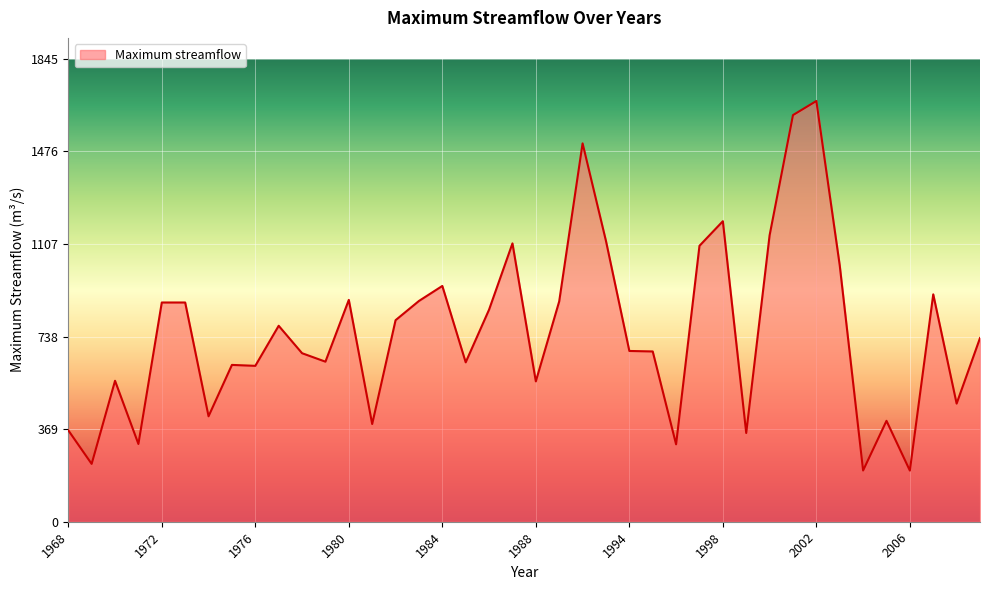

What is the minimum value shown in the chart?

204.0